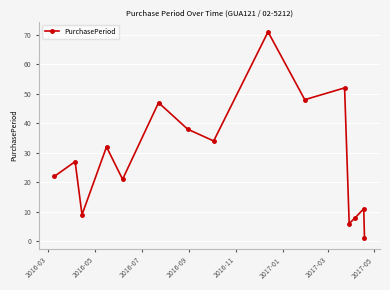

Reading left to right, transcribe all the data shown in this chart.

22	27	9	32	21	47	38	34	71	48	52	6	8	11	1